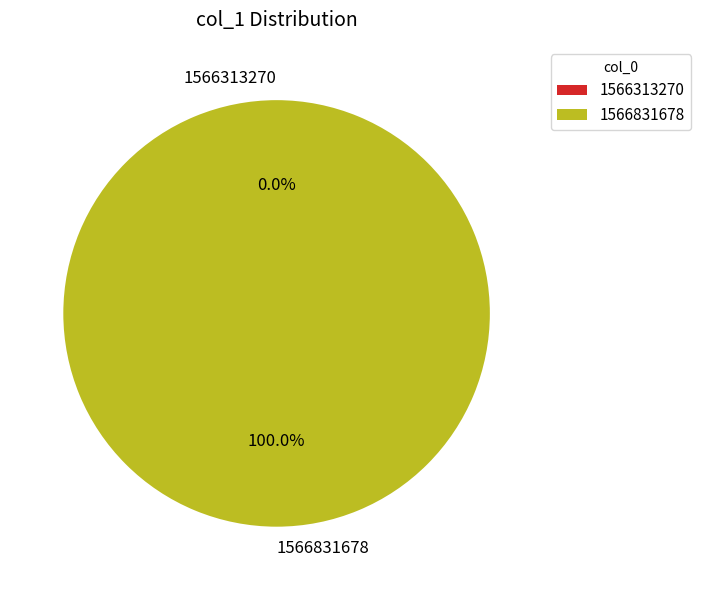

What percentage is the 1566831678 slice, to the nearest percent?

100%